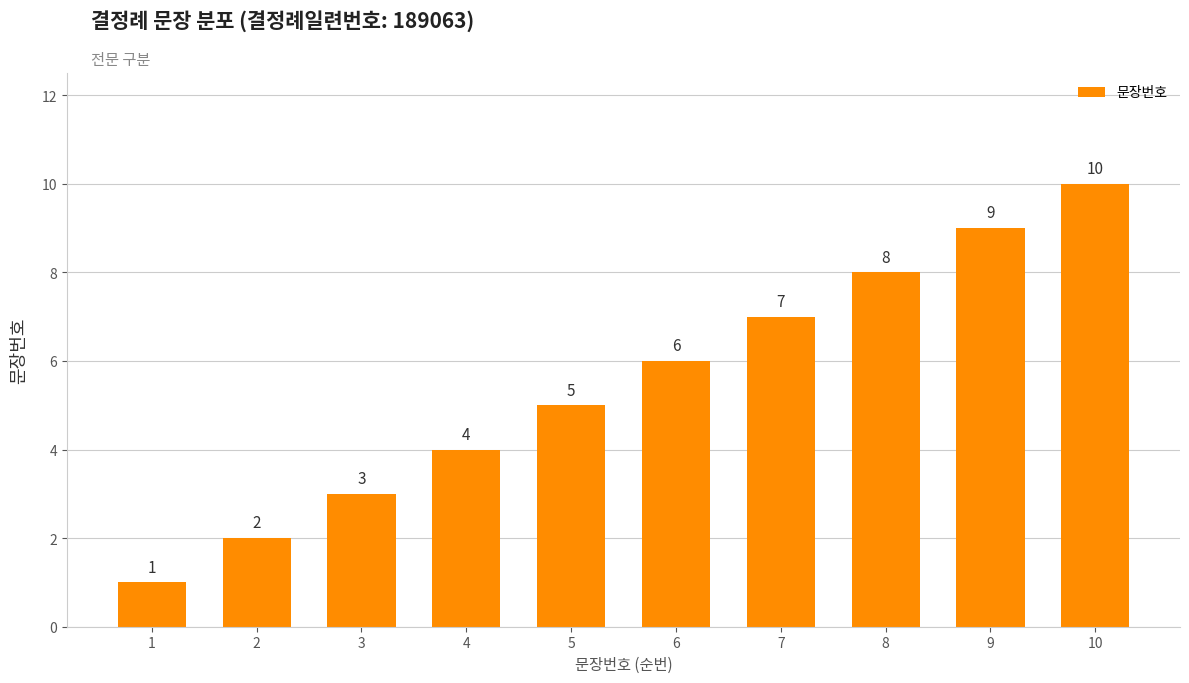

Reading left to right, extract all data points from this chart.

1	2	3	4	5	6	7	8	9	10